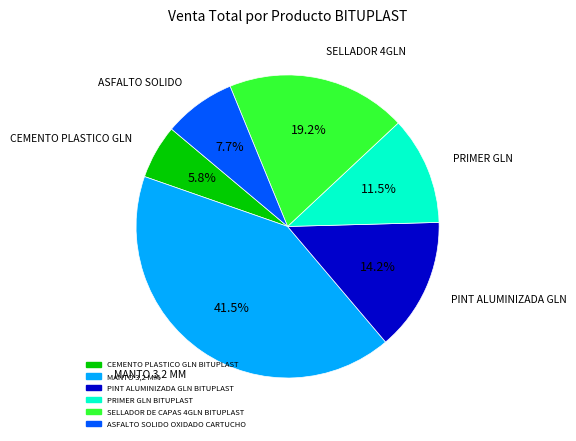

Combined, what portion of the pie is CEMENTO PLASTICO GLN BITUPLAST and PRIMER GLN BITUPLAST?

17.3%